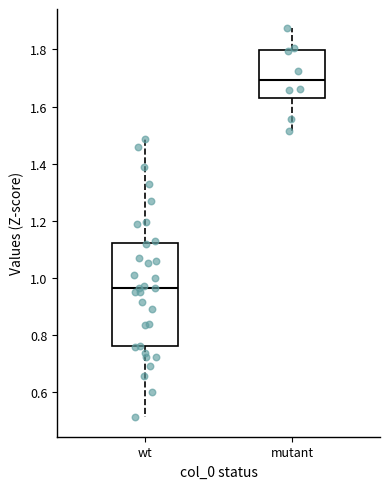

Which box is the tallest, from its lower edge to its upper edge?

wt